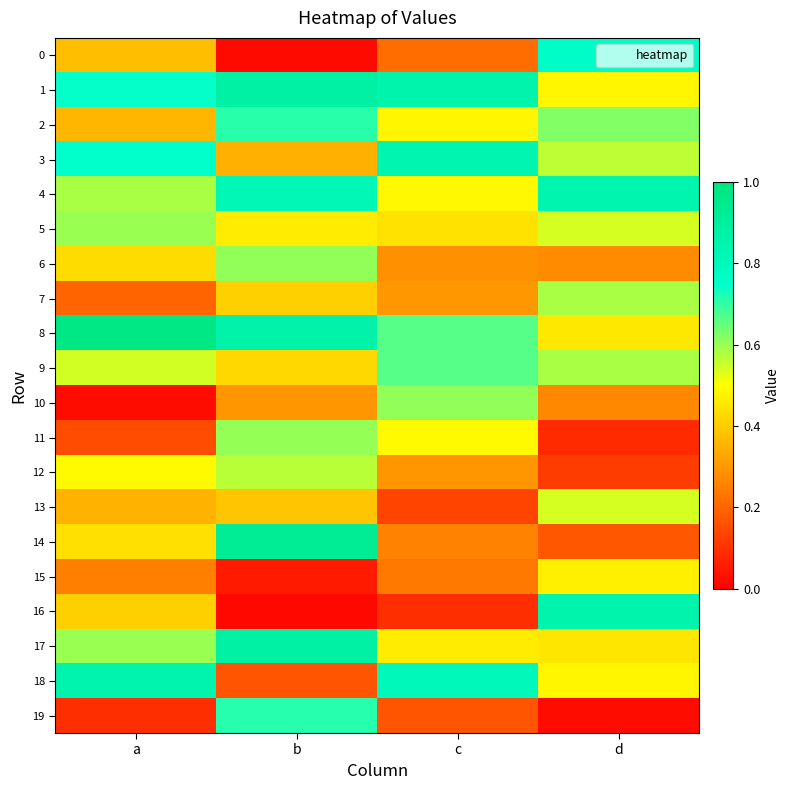

Reading left to right, extract all data points from this chart.

0: a=0.4	b=0.0	c=0.2	d=0.8
1: a=0.7	b=0.9	c=0.9	d=0.5
2: a=0.4	b=0.7	c=0.5	d=0.6
3: a=0.7	b=0.3	c=0.8	d=0.6
4: a=0.6	b=0.8	c=0.5	d=0.8
5: a=0.6	b=0.5	c=0.4	d=0.5
6: a=0.4	b=0.6	c=0.3	d=0.3
7: a=0.2	b=0.4	c=0.3	d=0.6
8: a=1.0	b=0.9	c=0.7	d=0.5
9: a=0.5	b=0.4	c=0.7	d=0.6
10: a=0.0	b=0.3	c=0.6	d=0.3
11: a=0.1	b=0.6	c=0.5	d=0.1
12: a=0.5	b=0.6	c=0.3	d=0.1
13: a=0.4	b=0.4	c=0.1	d=0.5
14: a=0.4	b=0.9	c=0.3	d=0.2
15: a=0.3	b=0.1	c=0.2	d=0.5
16: a=0.4	b=0.0	c=0.1	d=0.9
17: a=0.6	b=0.9	c=0.5	d=0.5
18: a=0.8	b=0.2	c=0.8	d=0.5
19: a=0.1	b=0.7	c=0.2	d=0.0